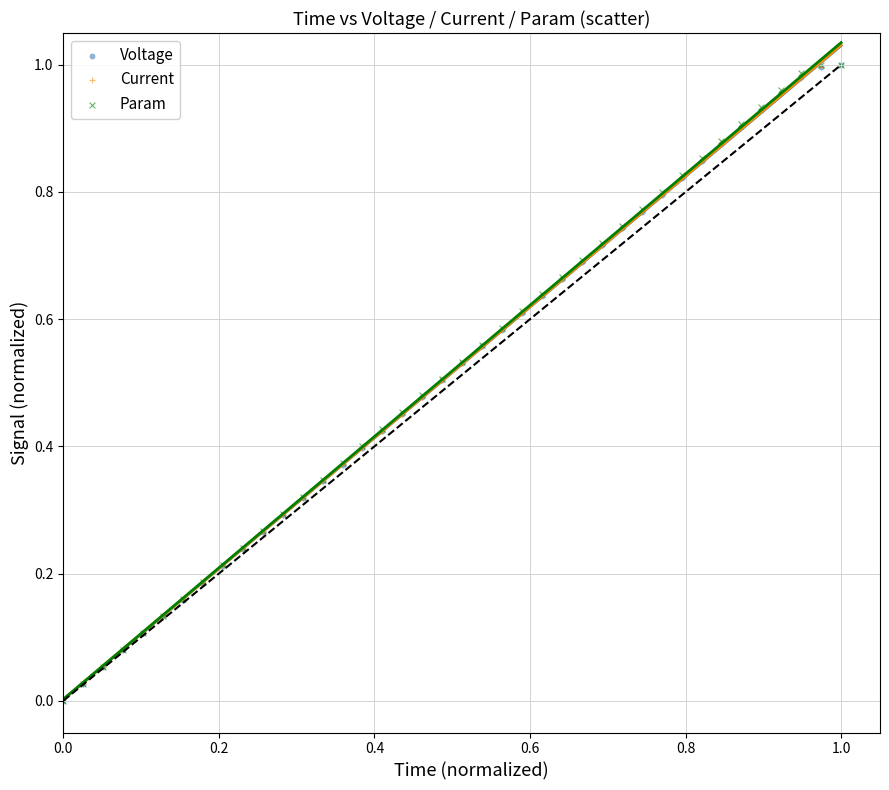

What are all the series names shown in the legend?

Voltage, Current, Param